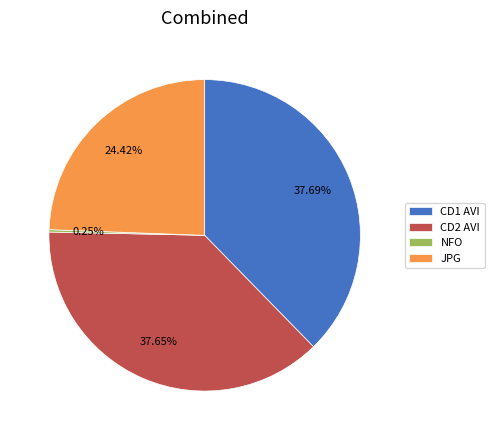

Does any single category account for the majority?

No